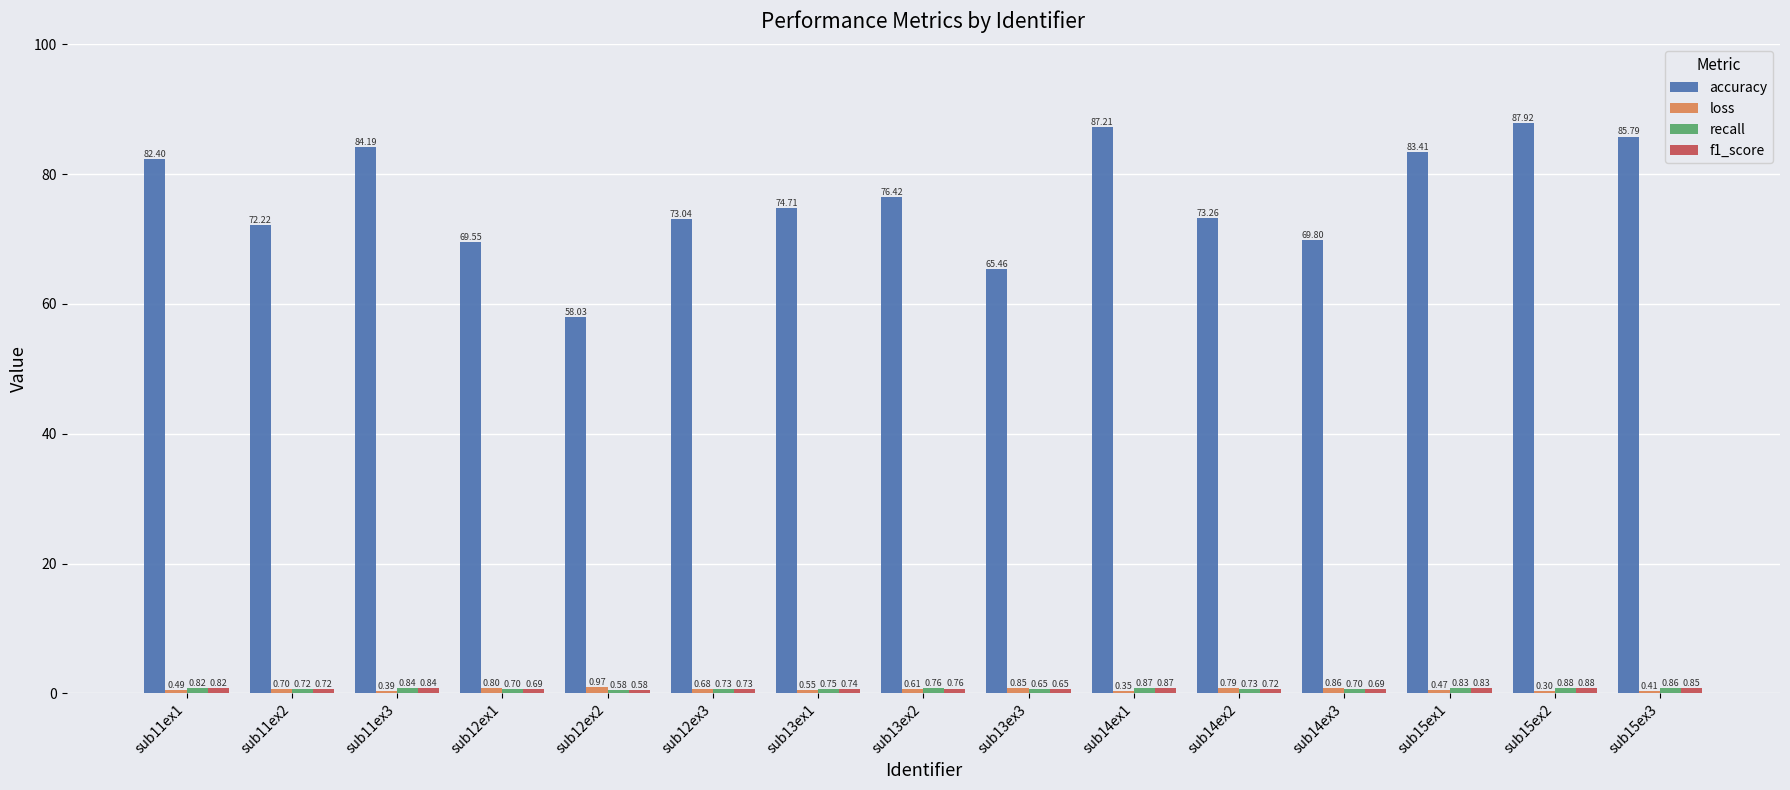

Which series has the largest total across all categories?

accuracy